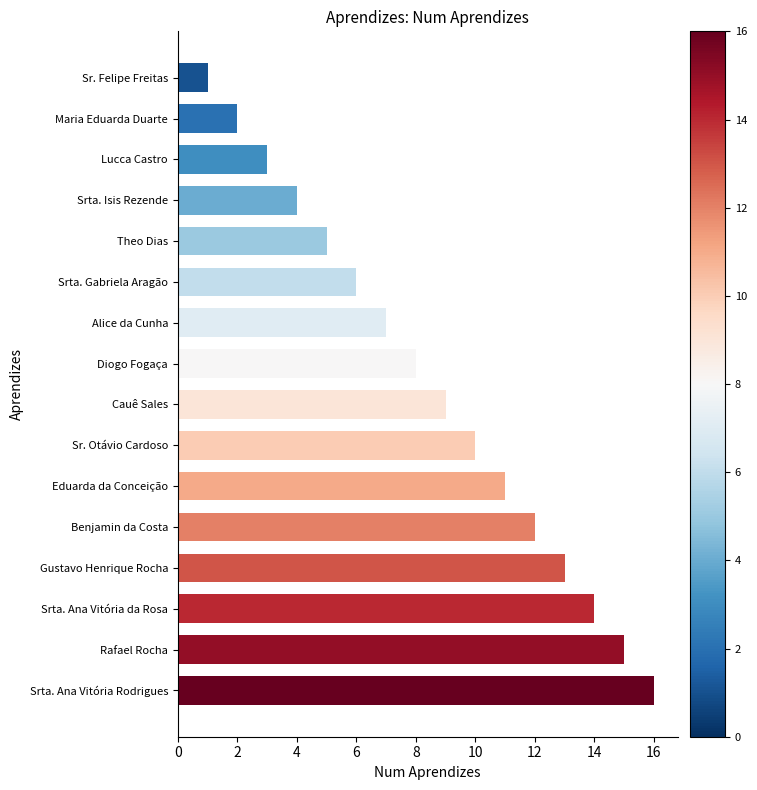

What is the change in value from Cauê Sales to Srta. Ana Vitória da Rosa?

+5